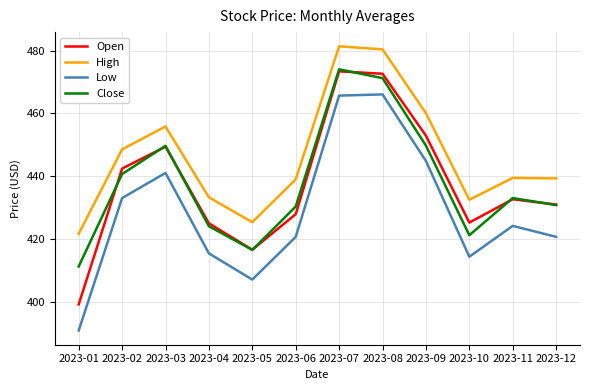

Which series has the widest spread of values?

Low